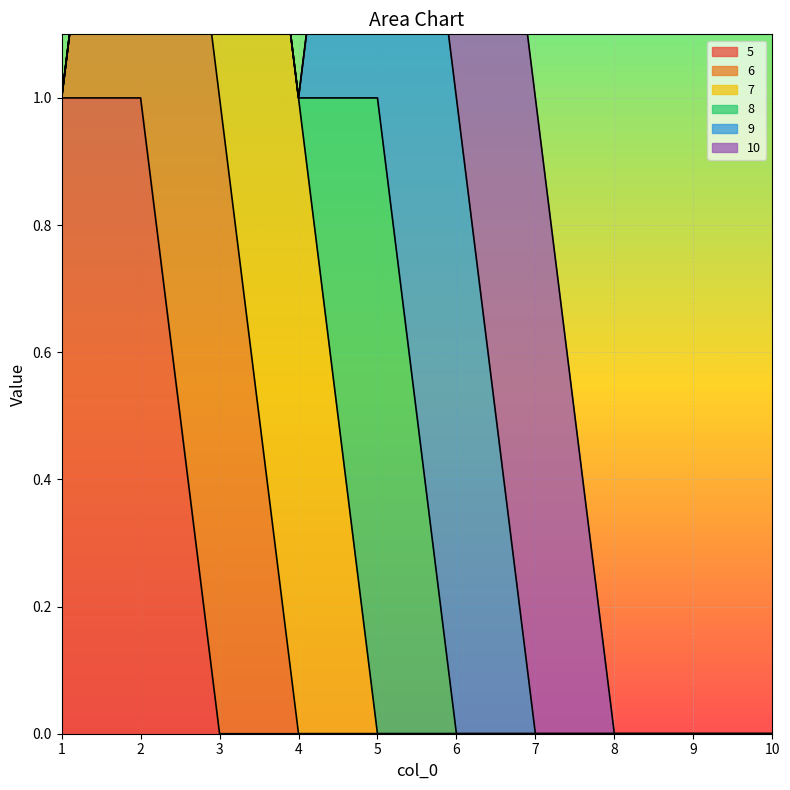

What is the maximum value for 8?

1